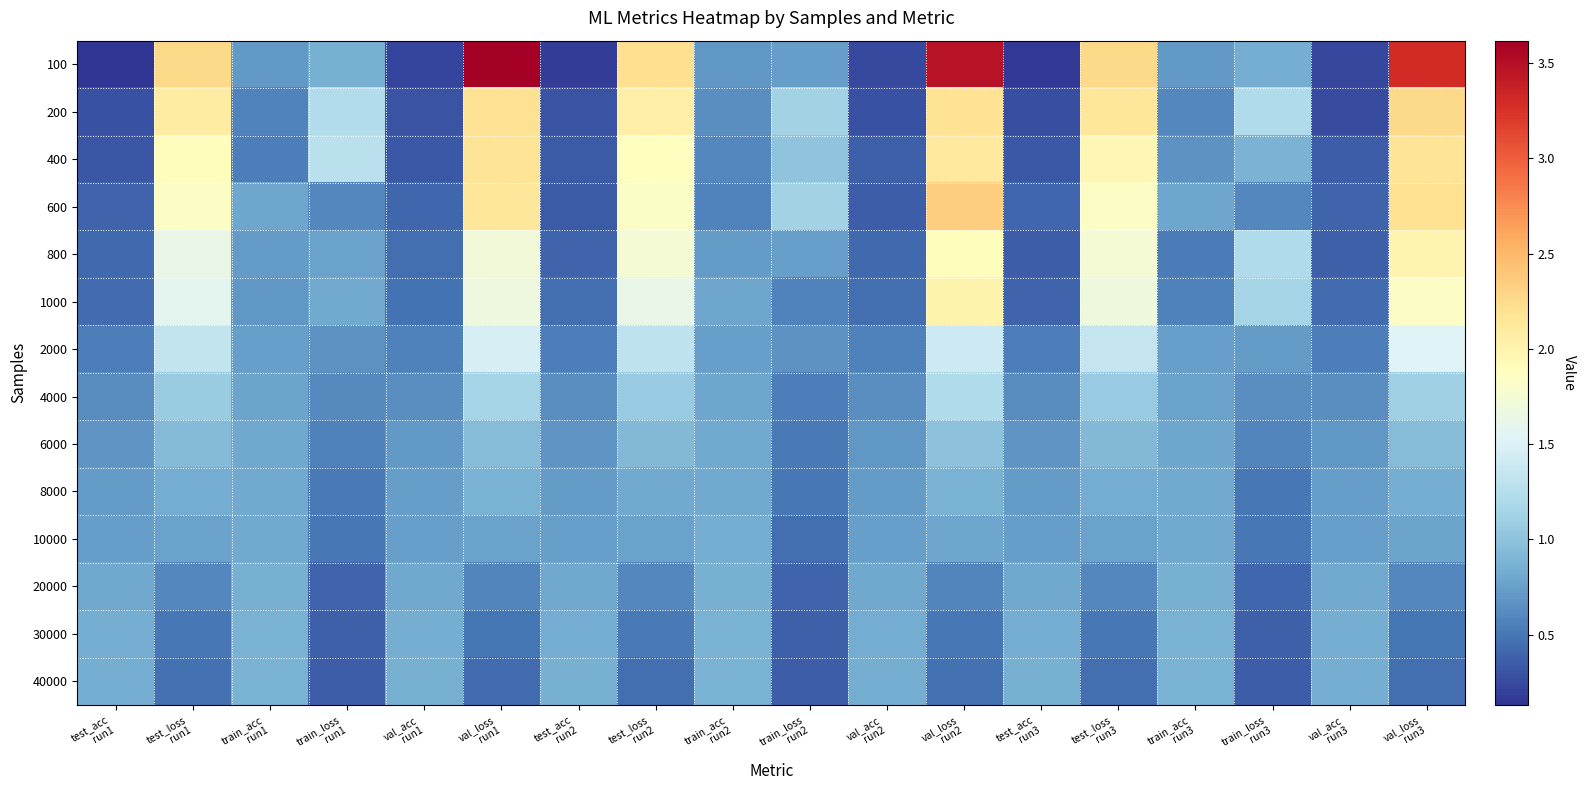

Reading right to left, what are all the values shown in this chart?

100: val_loss
run3=3.3	val_acc
run3=0.2	train_loss
run3=0.8	train_acc
run3=0.7	test_loss
run3=2.3	test_acc
run3=0.2	val_loss
run2=3.5	val_acc
run2=0.2	train_loss
run2=0.7	train_acc
run2=0.7	test_loss
run2=2.2	test_acc
run2=0.2	val_loss
run1=3.6	val_acc
run1=0.2	train_loss
run1=0.9	train_acc
run1=0.7	test_loss
run1=2.3	test_acc
run1=0.1
200: val_loss
run3=2.3	val_acc
run3=0.3	train_loss
run3=1.2	train_acc
run3=0.6	test_loss
run3=2.1	test_acc
run3=0.3	val_loss
run2=2.2	val_acc
run2=0.3	train_loss
run2=1.1	train_acc
run2=0.6	test_loss
run2=2.1	test_acc
run2=0.3	val_loss
run1=2.2	val_acc
run1=0.3	train_loss
run1=1.2	train_acc
run1=0.6	test_loss
run1=2.1	test_acc
run1=0.3
400: val_loss
run3=2.2	val_acc
run3=0.4	train_loss
run3=0.9	train_acc
run3=0.7	test_loss
run3=2.0	test_acc
run3=0.3	val_loss
run2=2.1	val_acc
run2=0.4	train_loss
run2=1.0	train_acc
run2=0.6	test_loss
run2=1.9	test_acc
run2=0.3	val_loss
run1=2.2	val_acc
run1=0.3	train_loss
run1=1.3	train_acc
run1=0.5	test_loss
run1=1.9	test_acc
run1=0.3
600: val_loss
run3=2.2	val_acc
run3=0.4	train_loss
run3=0.6	train_acc
run3=0.8	test_loss
run3=1.8	test_acc
run3=0.4	val_loss
run2=2.3	val_acc
run2=0.4	train_loss
run2=1.1	train_acc
run2=0.6	test_loss
run2=1.8	test_acc
run2=0.3	val_loss
run1=2.1	val_acc
run1=0.4	train_loss
run1=0.6	train_acc
run1=0.8	test_loss
run1=1.8	test_acc
run1=0.4
800: val_loss
run3=2.0	val_acc
run3=0.4	train_loss
run3=1.2	train_acc
run3=0.5	test_loss
run3=1.7	test_acc
run3=0.4	val_loss
run2=1.9	val_acc
run2=0.4	train_loss
run2=0.8	train_acc
run2=0.7	test_loss
run2=1.7	test_acc
run2=0.4	val_loss
run1=1.7	val_acc
run1=0.5	train_loss
run1=0.8	train_acc
run1=0.7	test_loss
run1=1.6	test_acc
run1=0.4
1000: val_loss
run3=1.8	val_acc
run3=0.4	train_loss
run3=1.2	train_acc
run3=0.6	test_loss
run3=1.7	test_acc
run3=0.4	val_loss
run2=2.0	val_acc
run2=0.4	train_loss
run2=0.6	train_acc
run2=0.8	test_loss
run2=1.6	test_acc
run2=0.5	val_loss
run1=1.7	val_acc
run1=0.5	train_loss
run1=0.8	train_acc
run1=0.7	test_loss
run1=1.6	test_acc
run1=0.4
2000: val_loss
run3=1.5	val_acc
run3=0.5	train_loss
run3=0.7	train_acc
run3=0.7	test_loss
run3=1.3	test_acc
run3=0.5	val_loss
run2=1.4	val_acc
run2=0.6	train_loss
run2=0.7	train_acc
run2=0.8	test_loss
run2=1.3	test_acc
run2=0.5	val_loss
run1=1.5	val_acc
run1=0.6	train_loss
run1=0.7	train_acc
run1=0.8	test_loss
run1=1.3	test_acc
run1=0.6
4000: val_loss
run3=1.1	val_acc
run3=0.6	train_loss
run3=0.6	train_acc
run3=0.8	test_loss
run3=1.1	test_acc
run3=0.6	val_loss
run2=1.2	val_acc
run2=0.6	train_loss
run2=0.6	train_acc
run2=0.8	test_loss
run2=1.1	test_acc
run2=0.6	val_loss
run1=1.1	val_acc
run1=0.6	train_loss
run1=0.6	train_acc
run1=0.8	test_loss
run1=1.1	test_acc
run1=0.6
6000: val_loss
run3=1.0	val_acc
run3=0.7	train_loss
run3=0.6	train_acc
run3=0.8	test_loss
run3=0.9	test_acc
run3=0.7	val_loss
run2=1.0	val_acc
run2=0.7	train_loss
run2=0.5	train_acc
run2=0.8	test_loss
run2=0.9	test_acc
run2=0.7	val_loss
run1=1.0	val_acc
run1=0.7	train_loss
run1=0.6	train_acc
run1=0.8	test_loss
run1=0.9	test_acc
run1=0.7
8000: val_loss
run3=0.8	val_acc
run3=0.7	train_loss
run3=0.5	train_acc
run3=0.8	test_loss
run3=0.8	test_acc
run3=0.7	val_loss
run2=0.9	val_acc
run2=0.7	train_loss
run2=0.5	train_acc
run2=0.8	test_loss
run2=0.8	test_acc
run2=0.7	val_loss
run1=0.9	val_acc
run1=0.7	train_loss
run1=0.5	train_acc
run1=0.8	test_loss
run1=0.8	test_acc
run1=0.7
10000: val_loss
run3=0.8	val_acc
run3=0.8	train_loss
run3=0.5	train_acc
run3=0.8	test_loss
run3=0.8	test_acc
run3=0.7	val_loss
run2=0.8	val_acc
run2=0.7	train_loss
run2=0.4	train_acc
run2=0.8	test_loss
run2=0.8	test_acc
run2=0.7	val_loss
run1=0.8	val_acc
run1=0.8	train_loss
run1=0.5	train_acc
run1=0.8	test_loss
run1=0.8	test_acc
run1=0.7
20000: val_loss
run3=0.6	val_acc
run3=0.8	train_loss
run3=0.4	train_acc
run3=0.9	test_loss
run3=0.6	test_acc
run3=0.8	val_loss
run2=0.6	val_acc
run2=0.8	train_loss
run2=0.4	train_acc
run2=0.9	test_loss
run2=0.6	test_acc
run2=0.8	val_loss
run1=0.6	val_acc
run1=0.8	train_loss
run1=0.4	train_acc
run1=0.9	test_loss
run1=0.6	test_acc
run1=0.8
30000: val_loss
run3=0.5	val_acc
run3=0.8	train_loss
run3=0.4	train_acc
run3=0.9	test_loss
run3=0.5	test_acc
run3=0.8	val_loss
run2=0.5	val_acc
run2=0.8	train_loss
run2=0.4	train_acc
run2=0.9	test_loss
run2=0.5	test_acc
run2=0.8	val_loss
run1=0.5	val_acc
run1=0.8	train_loss
run1=0.4	train_acc
run1=0.9	test_loss
run1=0.5	test_acc
run1=0.8
40000: val_loss
run3=0.5	val_acc
run3=0.9	train_loss
run3=0.4	train_acc
run3=0.9	test_loss
run3=0.5	test_acc
run3=0.9	val_loss
run2=0.5	val_acc
run2=0.8	train_loss
run2=0.4	train_acc
run2=0.9	test_loss
run2=0.5	test_acc
run2=0.9	val_loss
run1=0.4	val_acc
run1=0.9	train_loss
run1=0.4	train_acc
run1=0.9	test_loss
run1=0.5	test_acc
run1=0.8